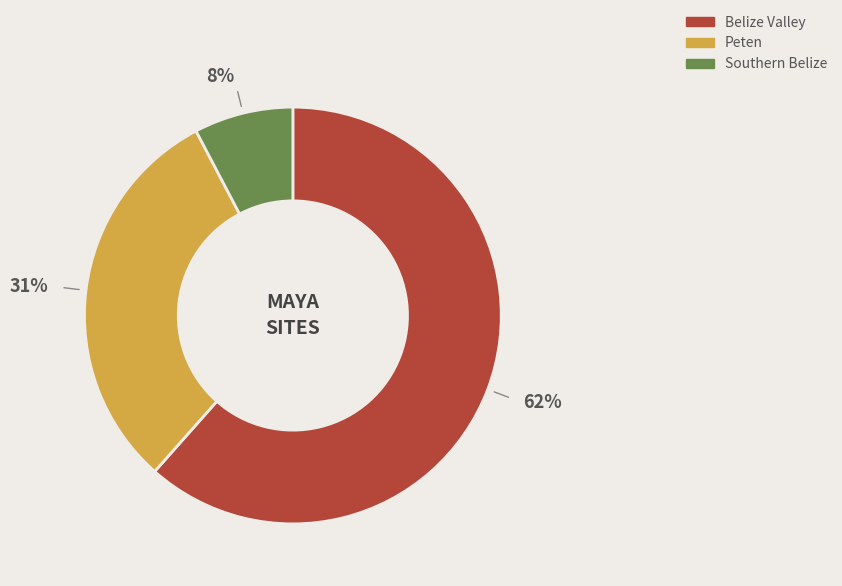

Between Peten and Southern Belize, which is larger?

Peten